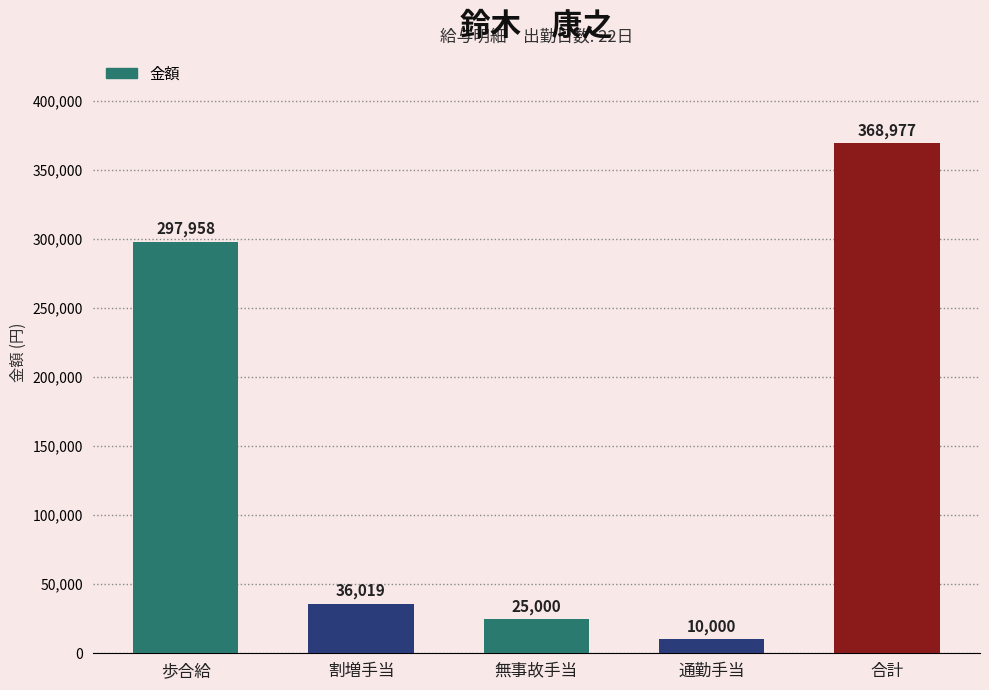

Read the value at 合計, to the nearest 10.

368980